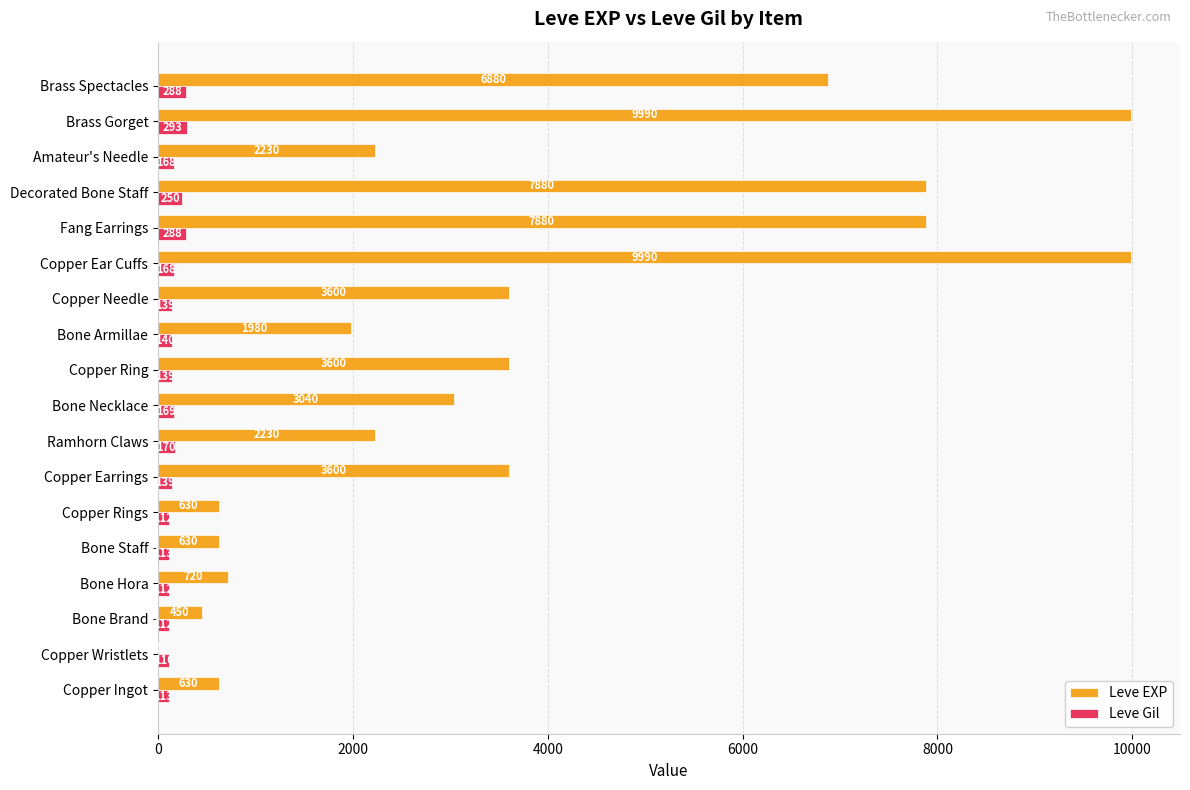

What is the approximate value of Leve EXP at Brass Gorget?

9990